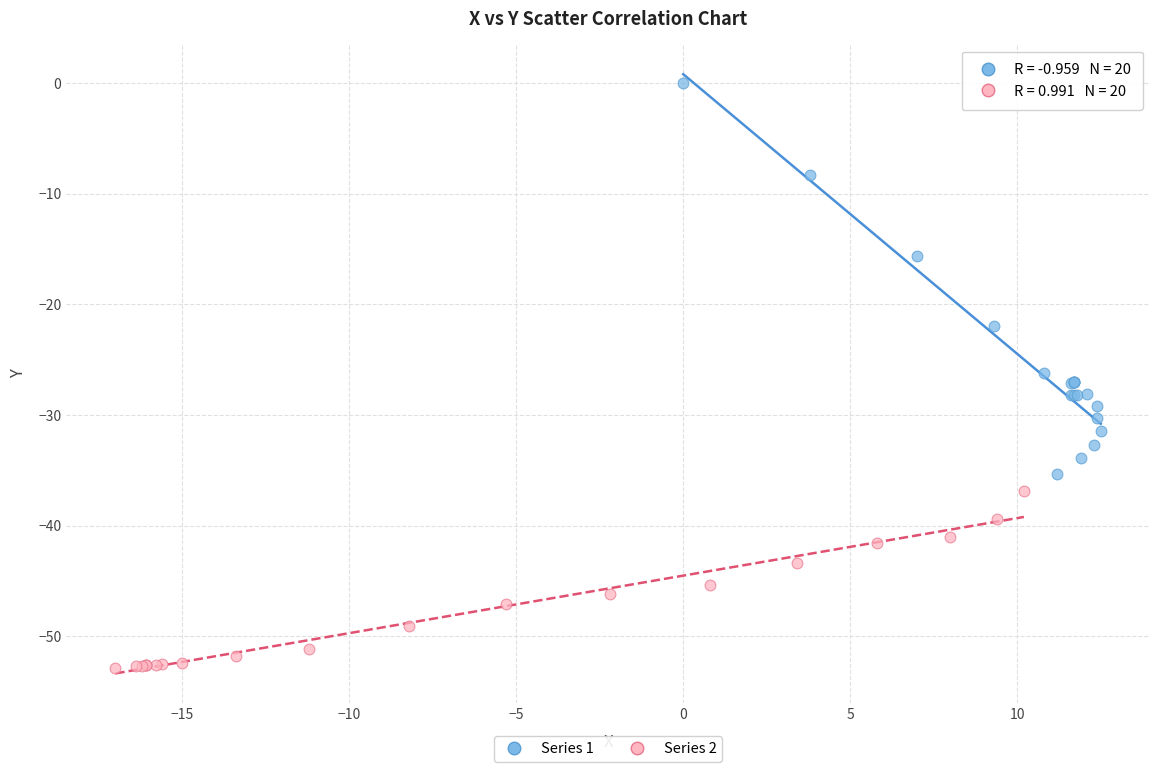

Which series reaches the maximum Y coordinate?

Series 1